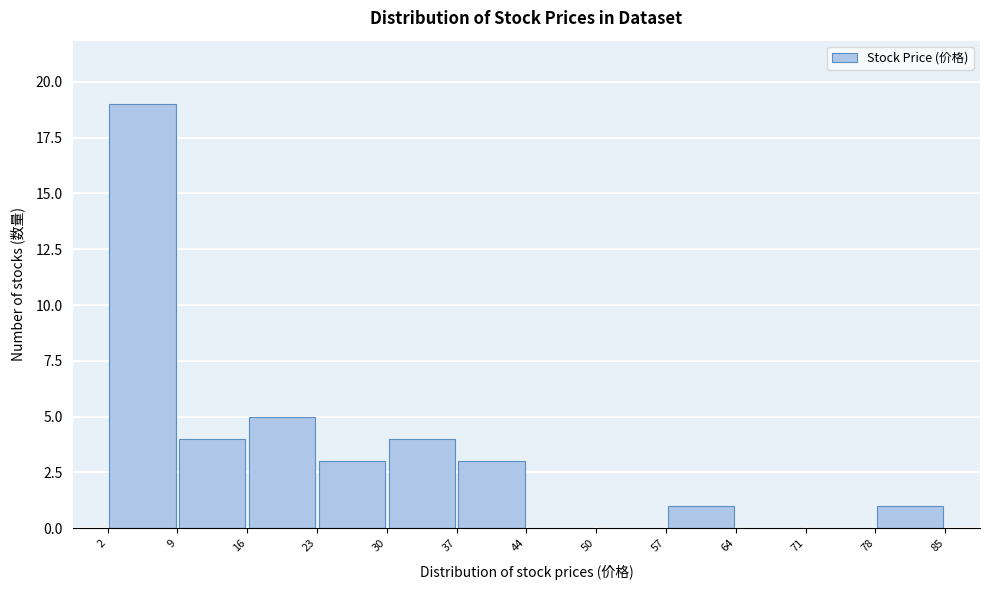

Which range on the x-axis has the tallest bar?

2 to 9